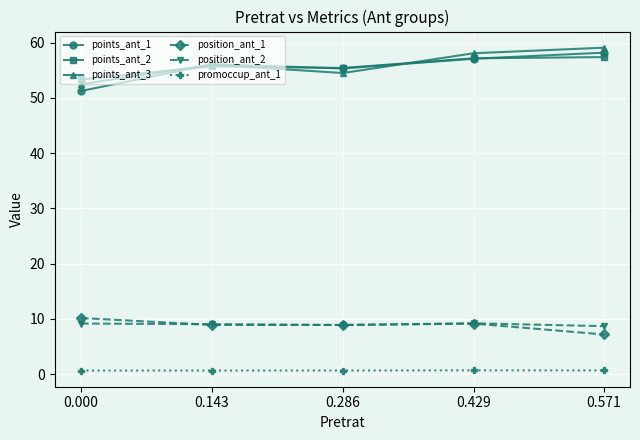

What is the greatest value displayed?

59.1